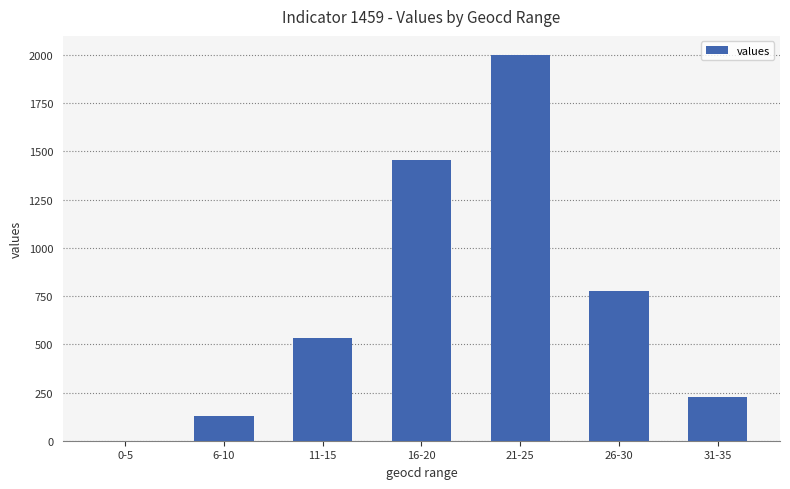

What is the maximum value shown in the chart?

1999